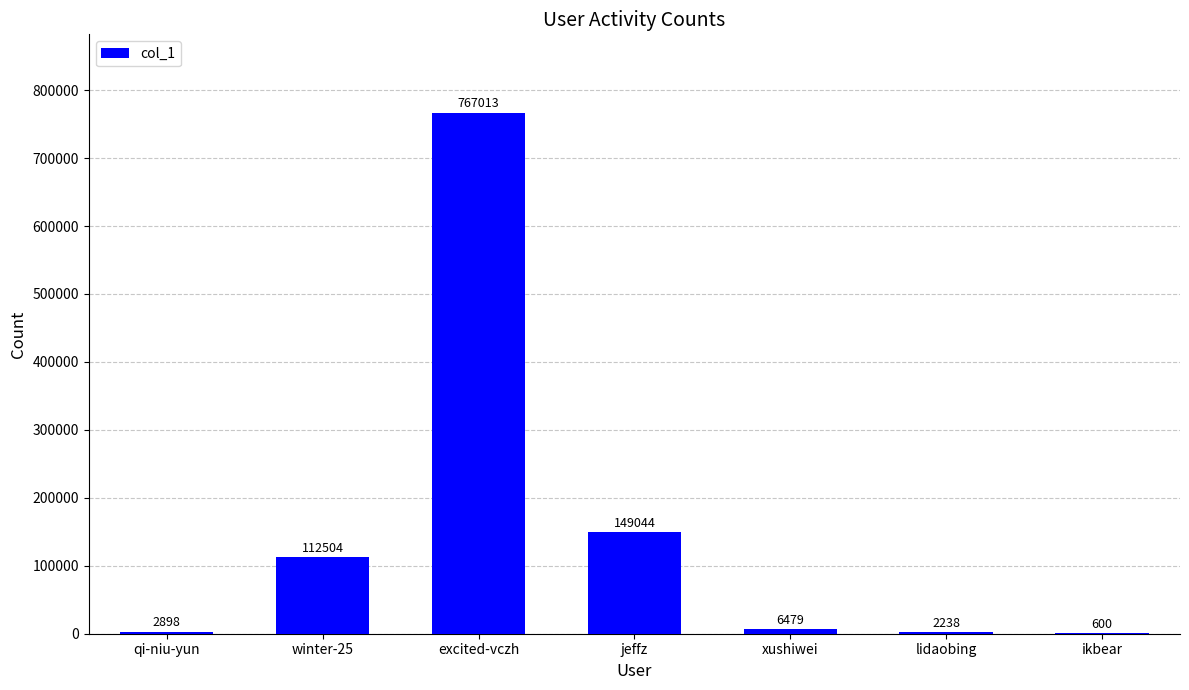

The value at jeffz is 149044. True or false?

True